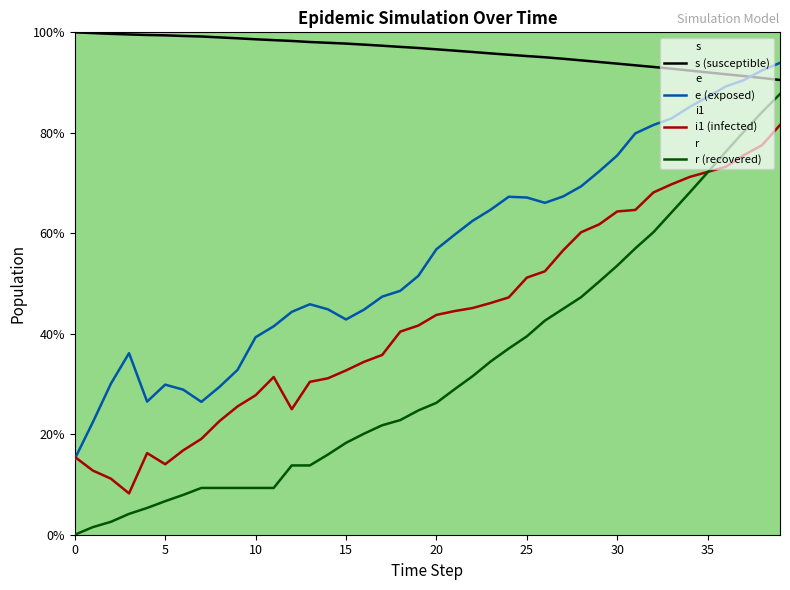

What is the difference between the second highest and second lowest values in the e series?

70.0